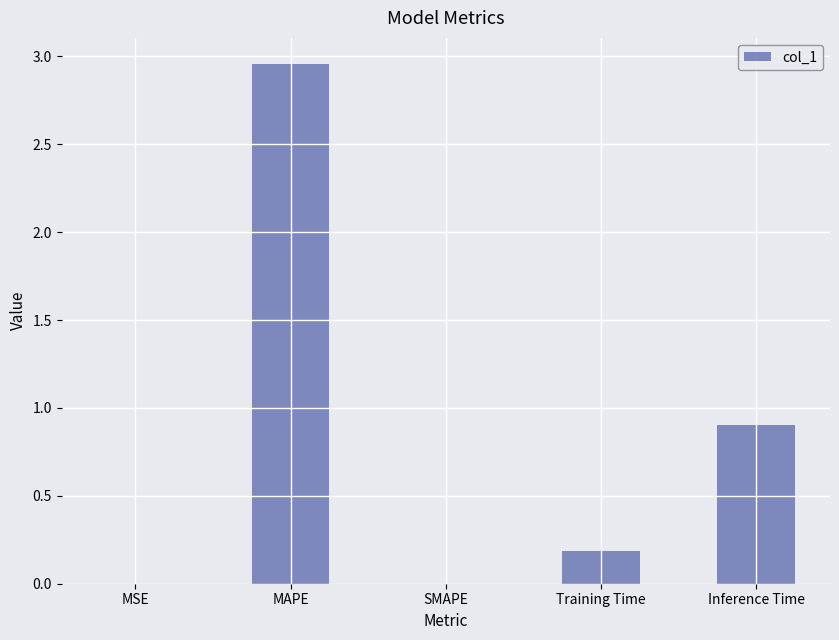

At which category does the chart reach its peak across all series?

MAPE